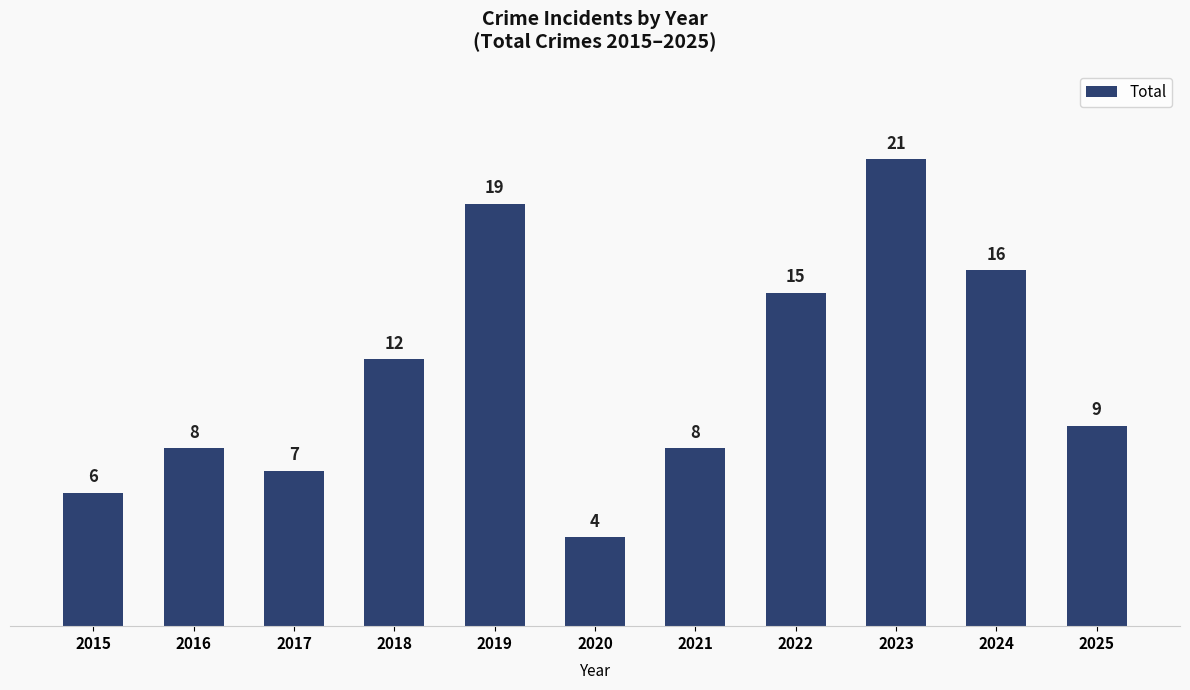

What is the value of the 3rd bar from the left?

7